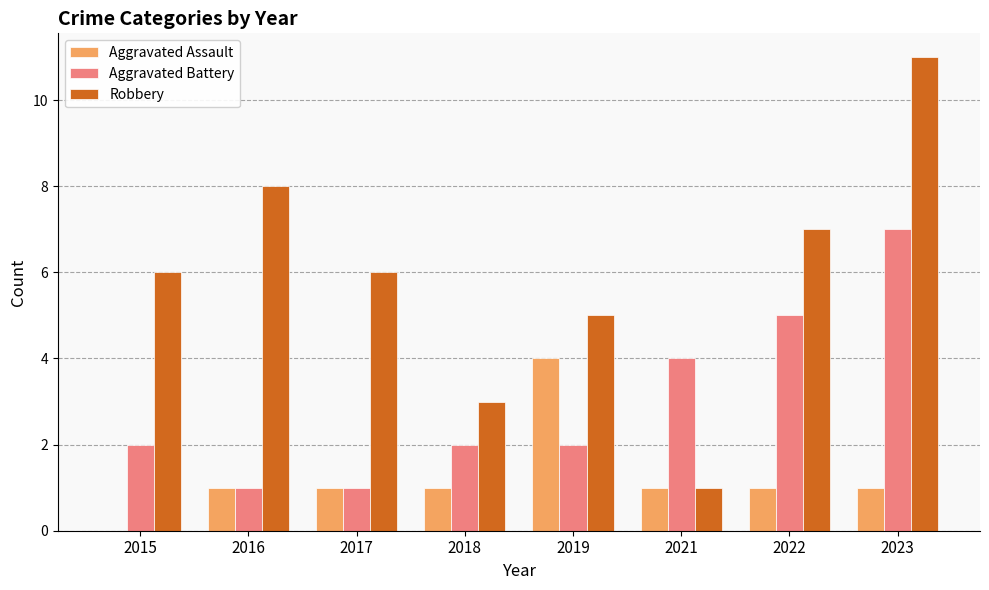

Which series has the largest total across all categories?

Robbery